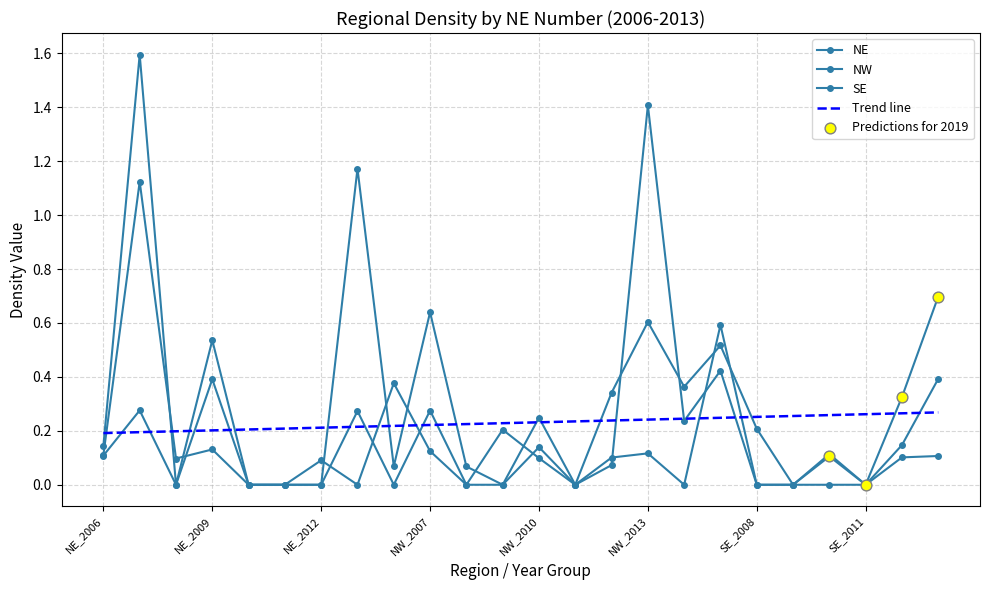

What is the total value across all series at NW_2010?

0.5